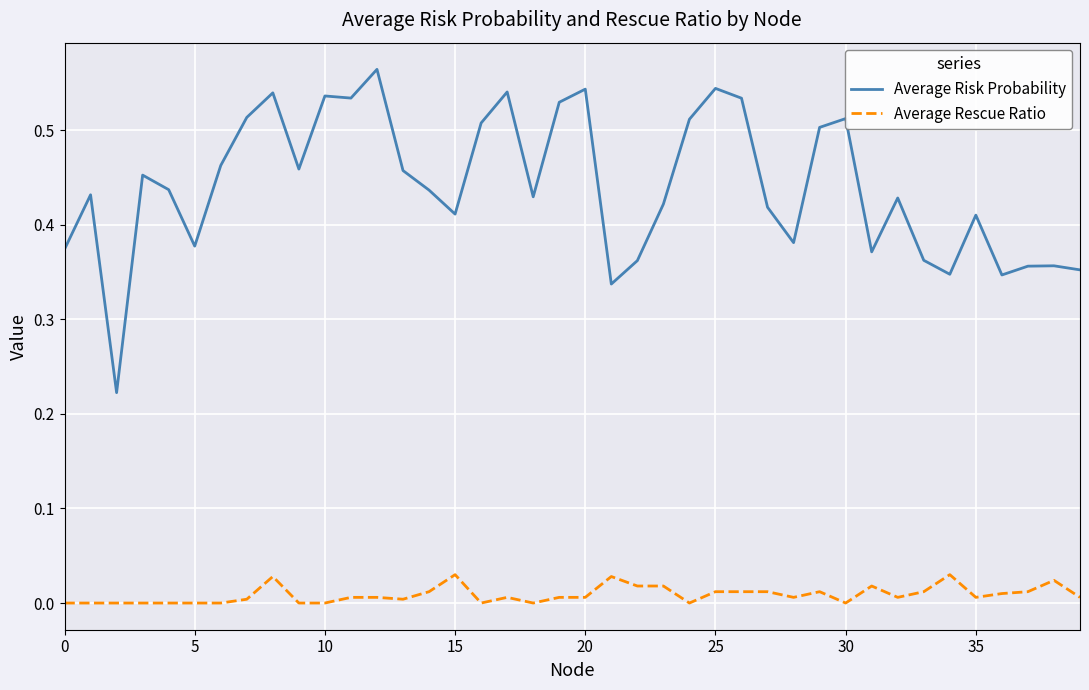

List the series in order of their overall mean, highest first.

Average Risk Probability, Average Rescue Ratio